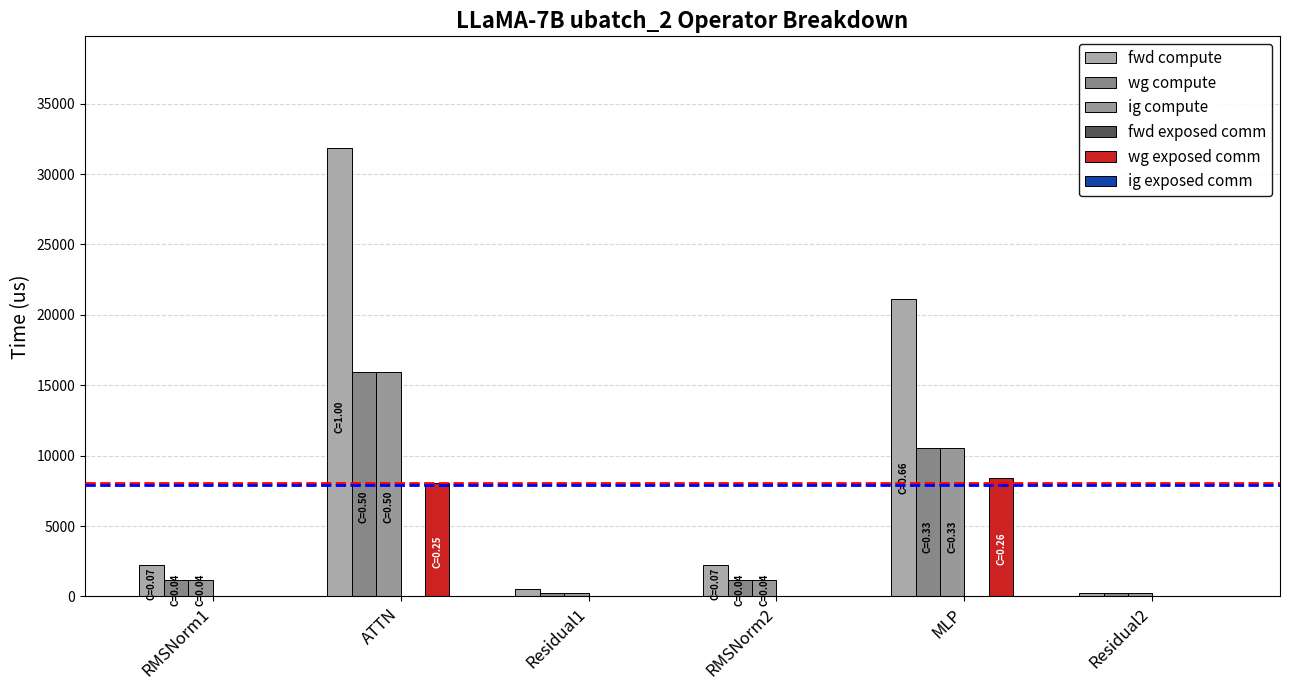

What is the difference between the highest and lowest values at Residual2?

250.0